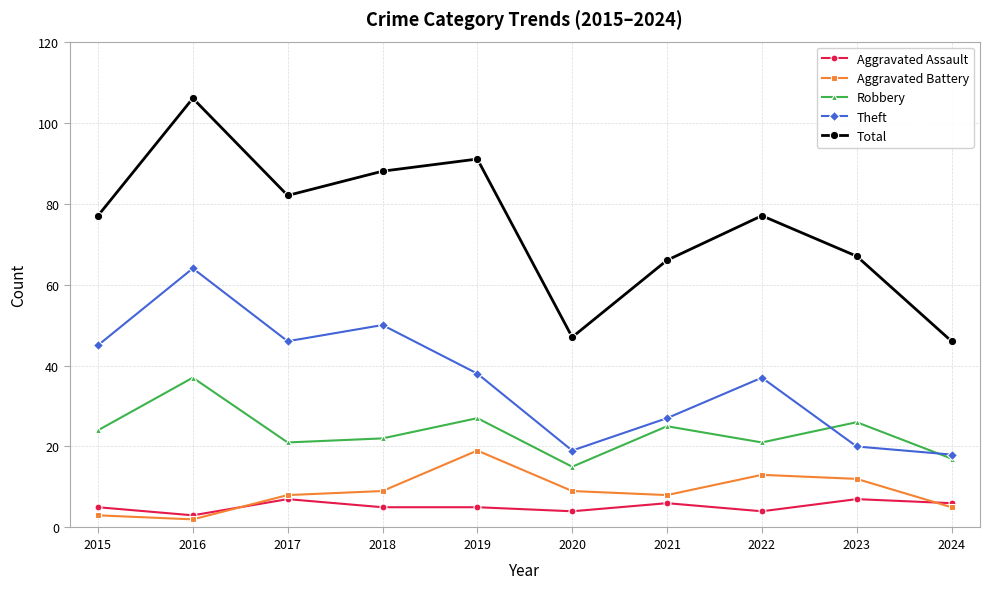

What are all the series names shown in the legend?

Aggravated Assault, Aggravated Battery, Robbery, Theft, Total